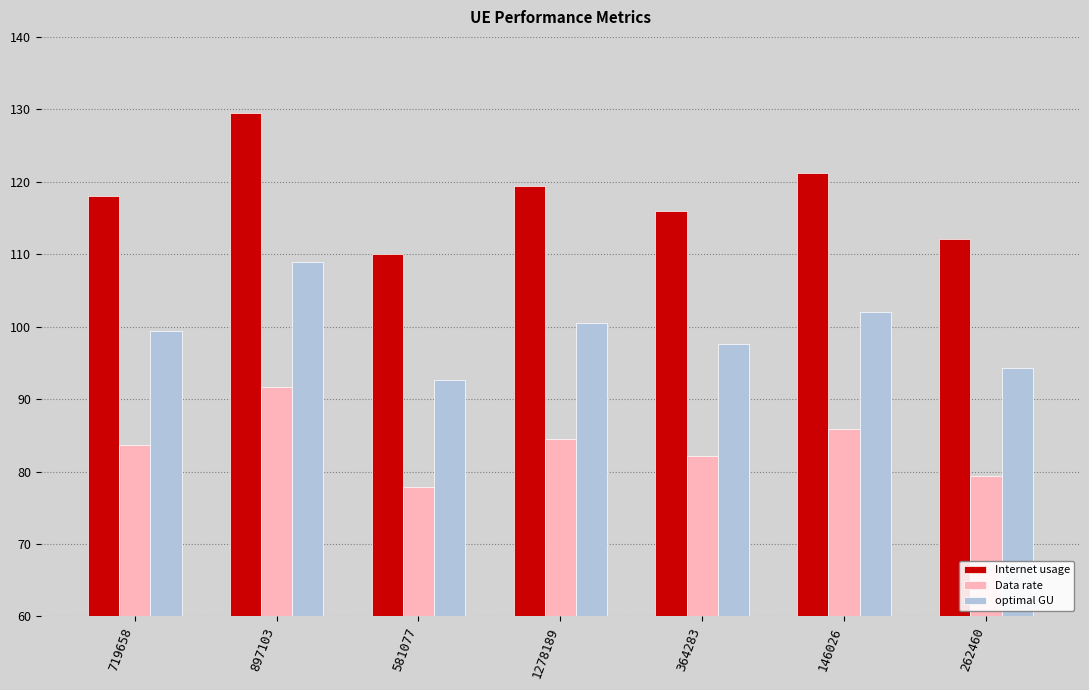

Count the number of data series in this chart.

3